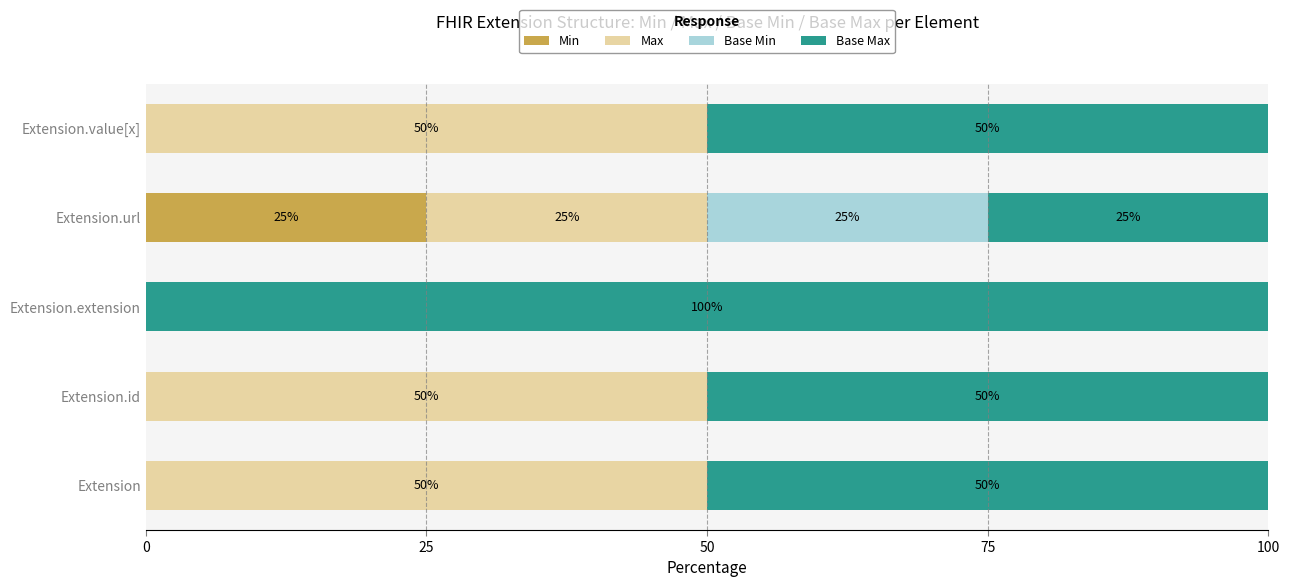

What are all the series names shown in the legend?

Min, Max, Base Min, Base Max